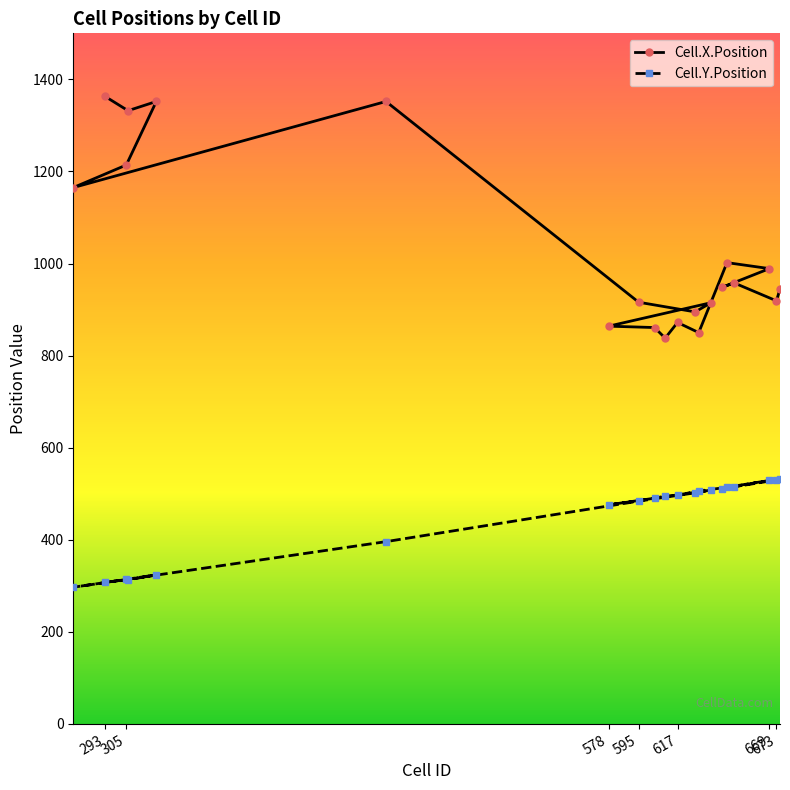

Is it true that Cell.Y.Position equals 308 at 293?

True